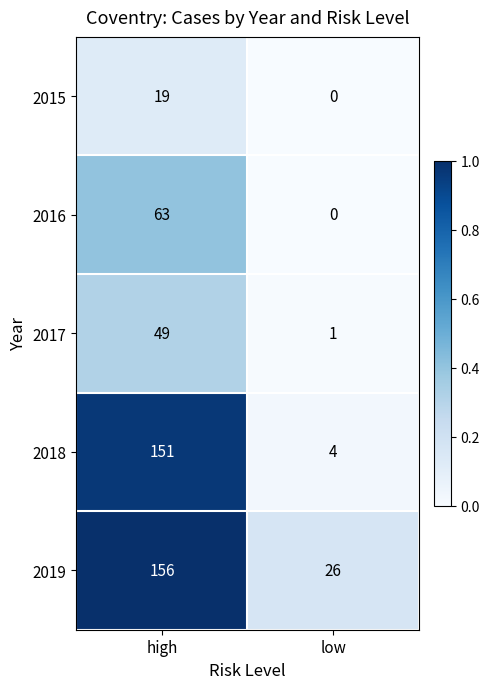

What is the average value of the 2018 series?

78